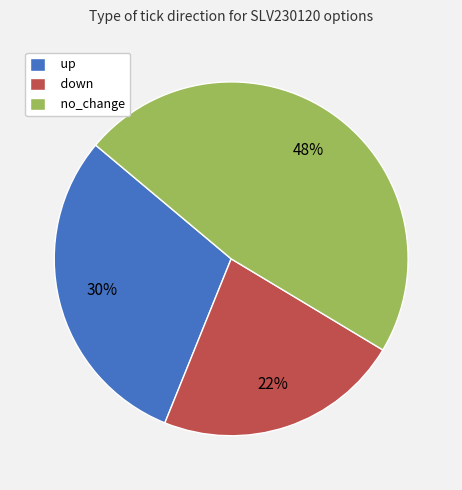

To the nearest percent, what is the average slice percentage?

33%